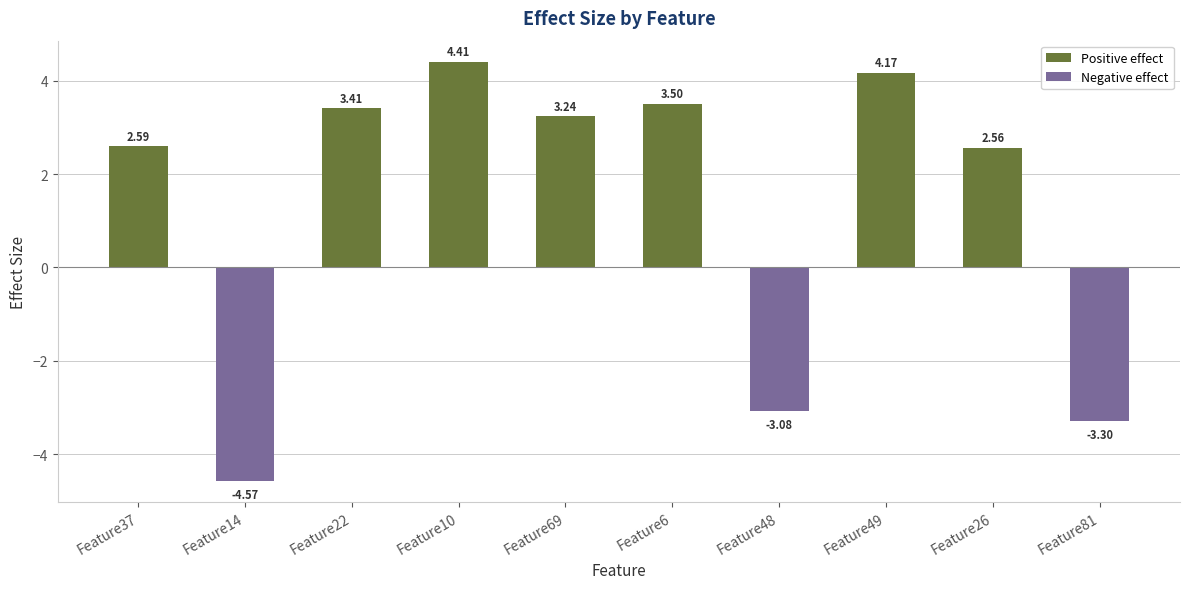

What is the greatest value displayed?

4.4